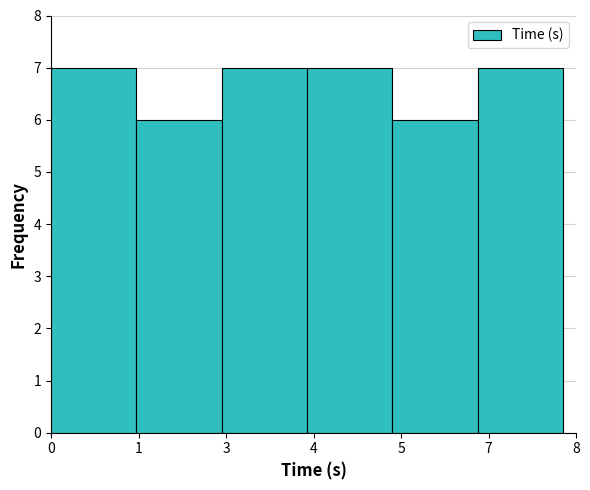

Reading left to right, list all the values displayed in this chart.

7	6	7	7	6	7